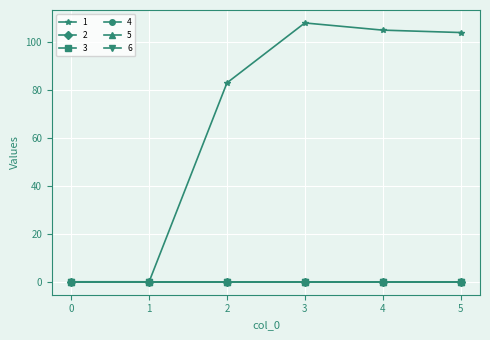

Does the chart have visible grid lines?

Yes